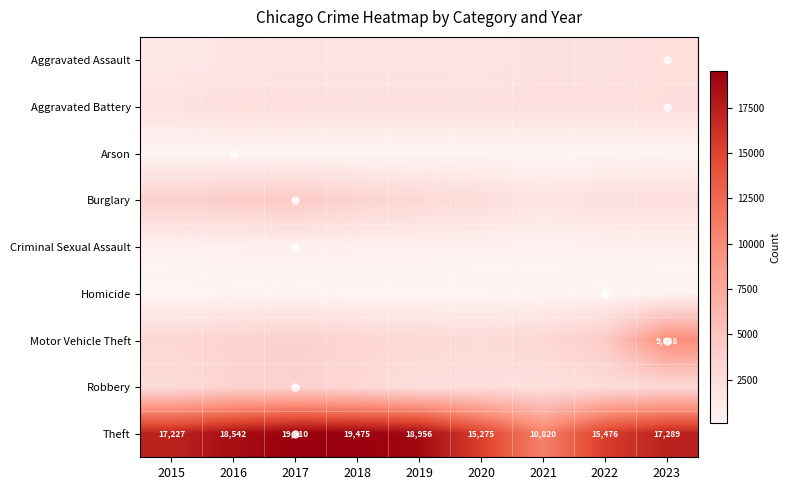

Which series changed the most between 2015 and 2021?

Theft